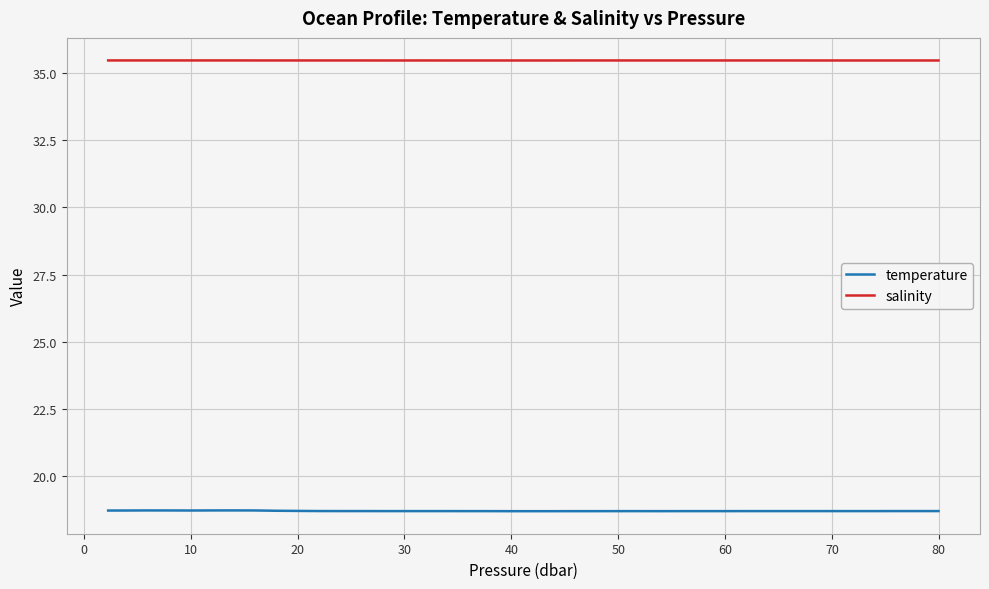

How many series are shown in this chart?

2